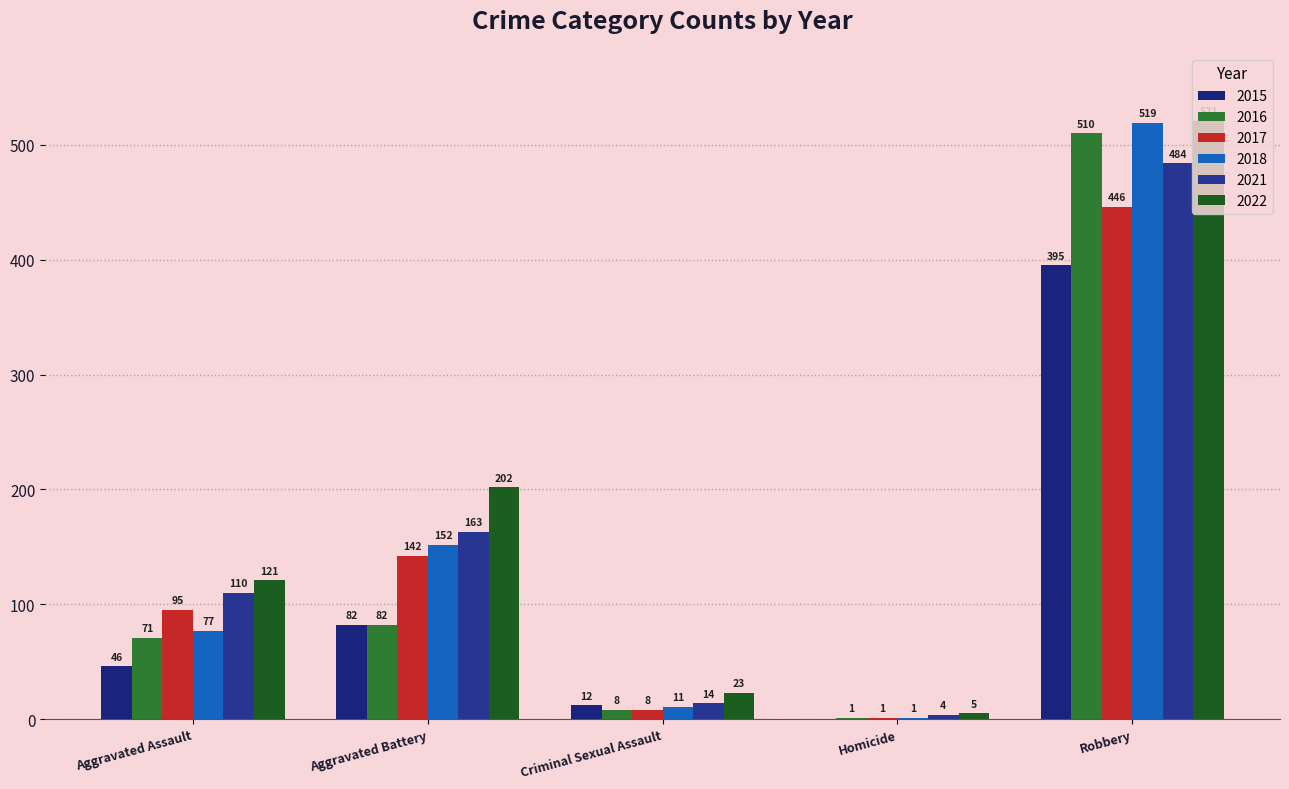

What position from the left is Criminal Sexual Assault?

3